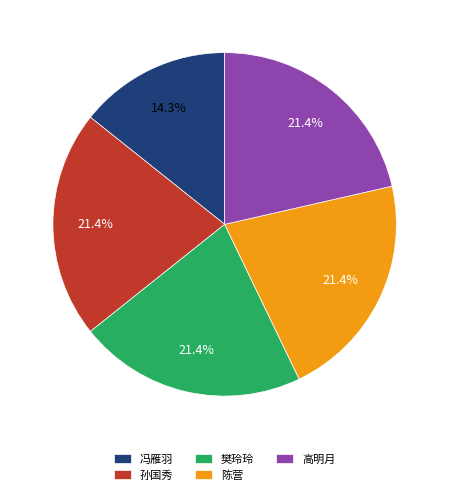

To the nearest percent, what is the combined percentage of 陈营 and 孙国秀?

43%